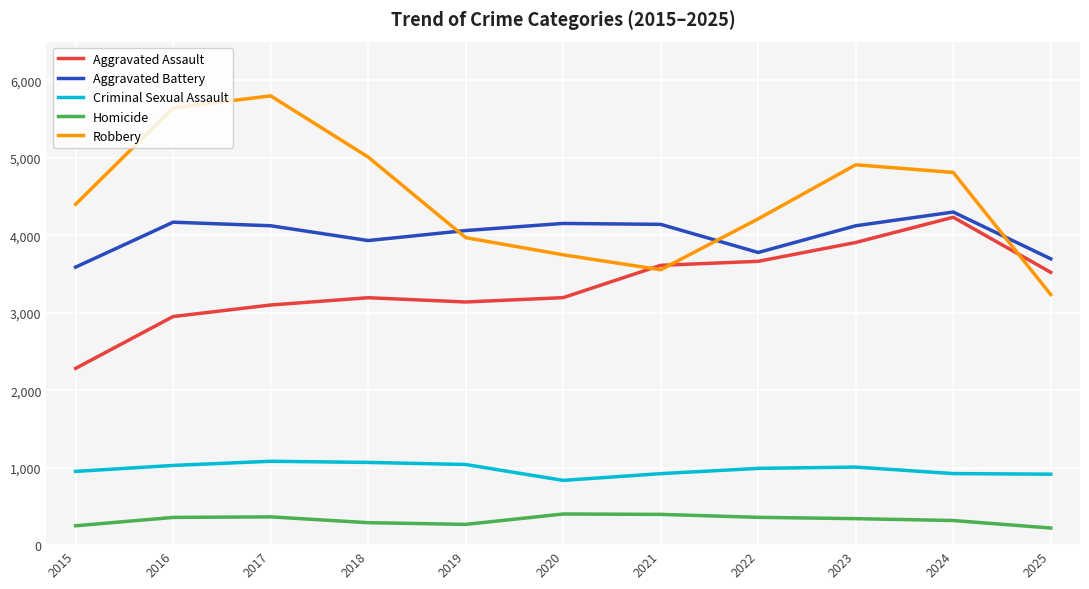

What is the difference between the highest and lowest values at 2023?

4568